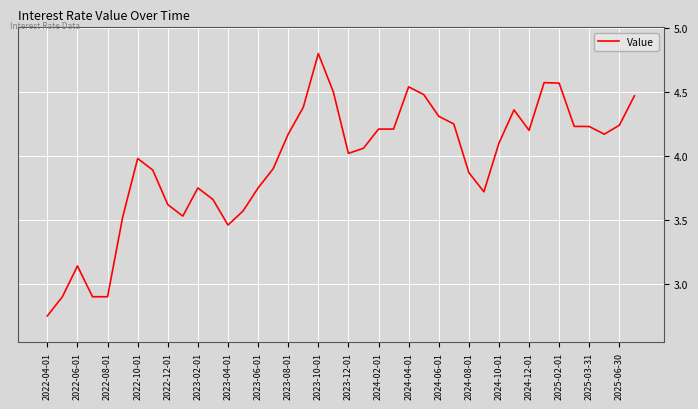

What is the difference between the values at 2023-02-01 and 2025-02-01?

0.8